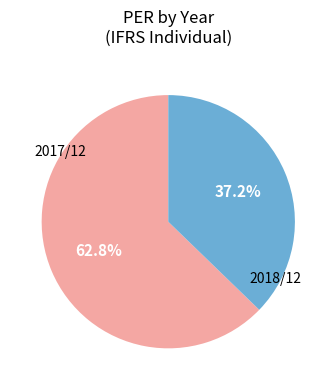

To the nearest percent, what is the difference between the largest and smallest slice percentages?

26%